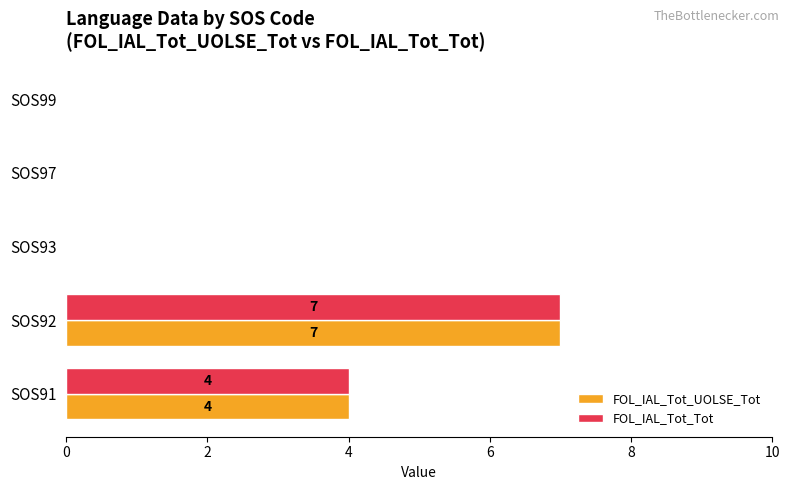

At which category is the sum across all series the highest?

SOS92